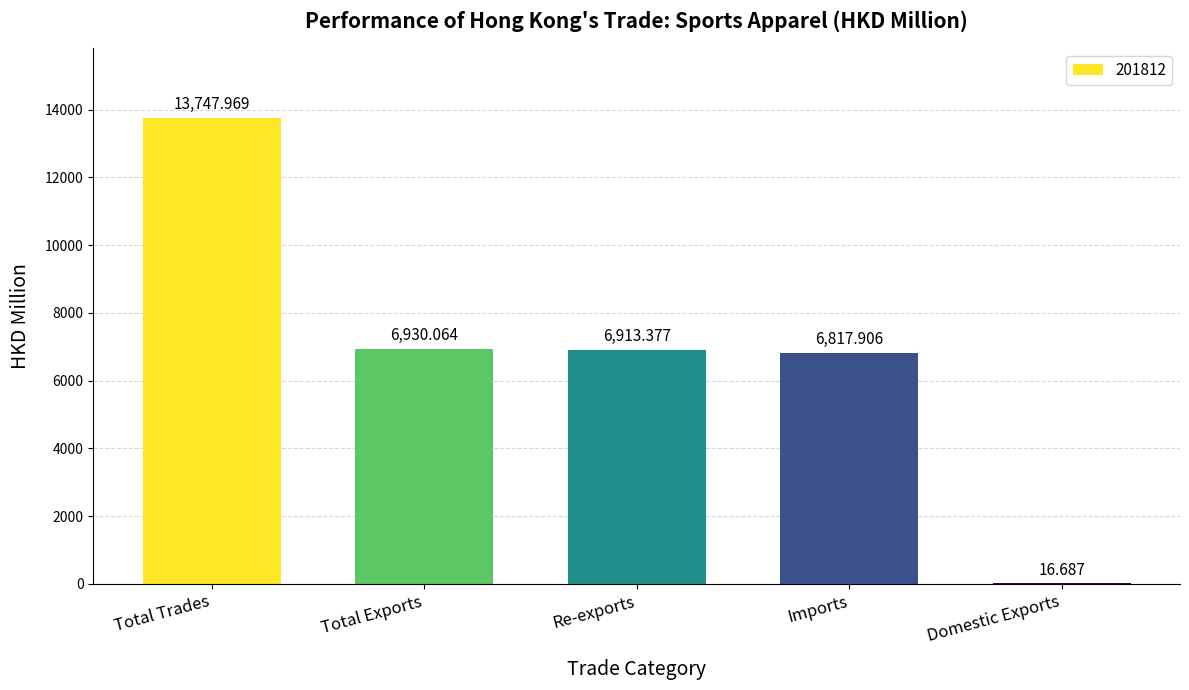

At which category does the chart reach its peak across all series?

Total Trades